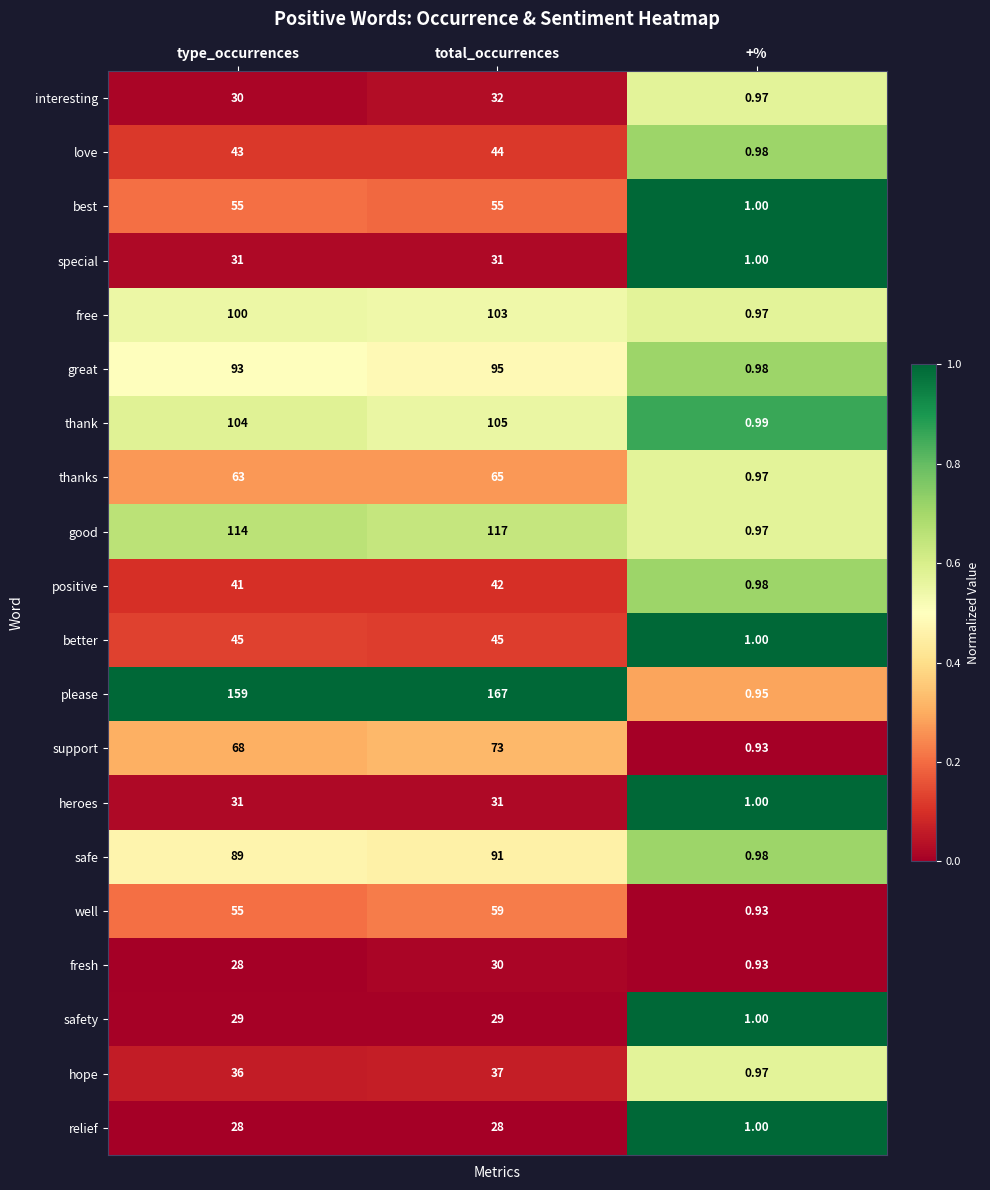

Between type_occurrences and +%, which series saw the biggest shift?

please